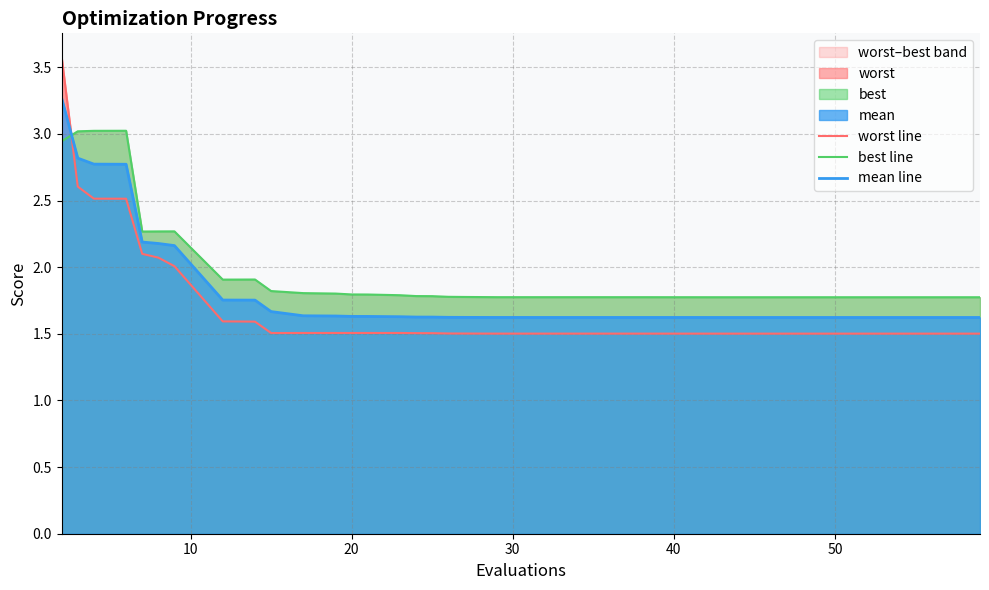

At which category does worst line reach its first local peak?

12